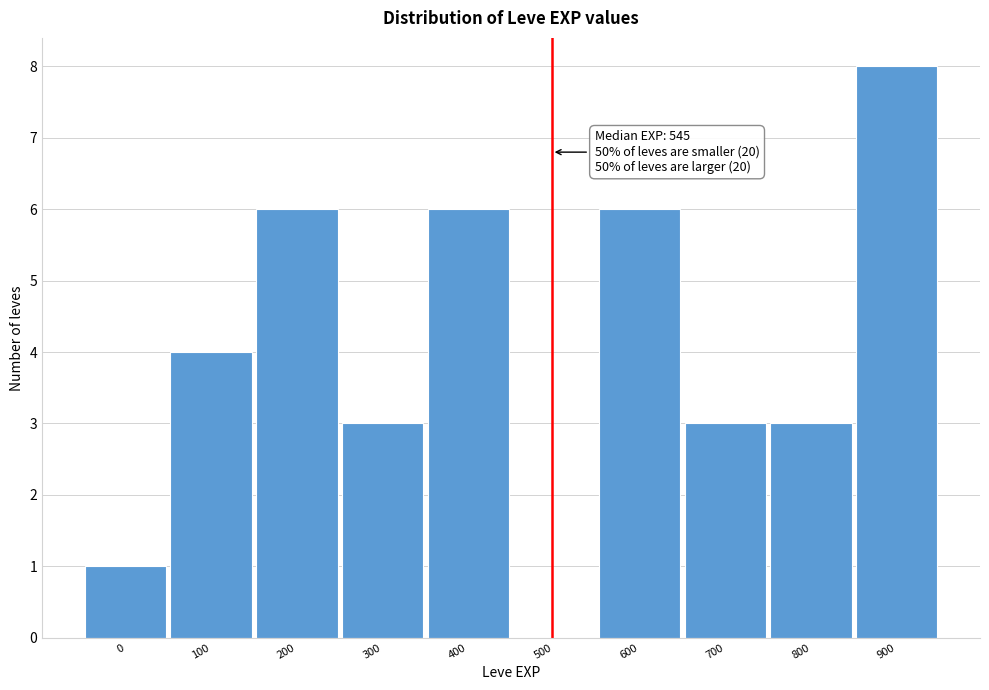

Reading left to right, transcribe all the data shown in this chart.

0=1	100=4	200=6	300=3	400=6	500=0	600=6	700=3	800=3	900=8